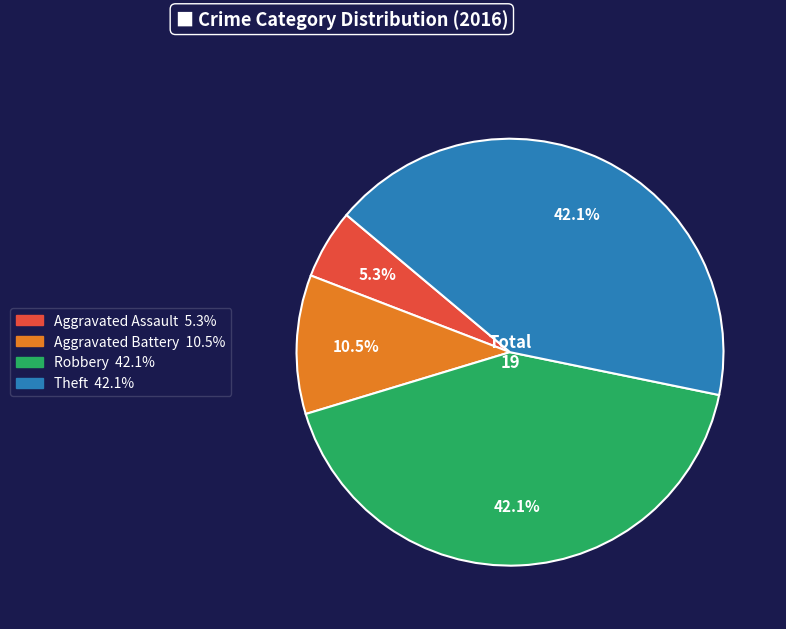

Does any single category account for the majority?

No